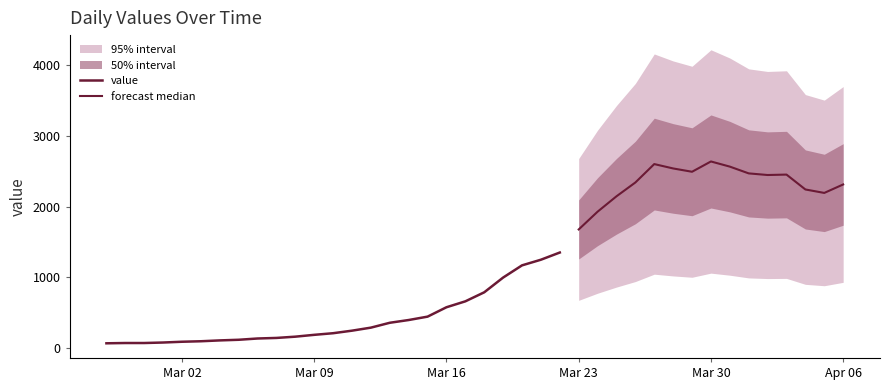

What is the label of the 30th point from the left?

2020-03-27